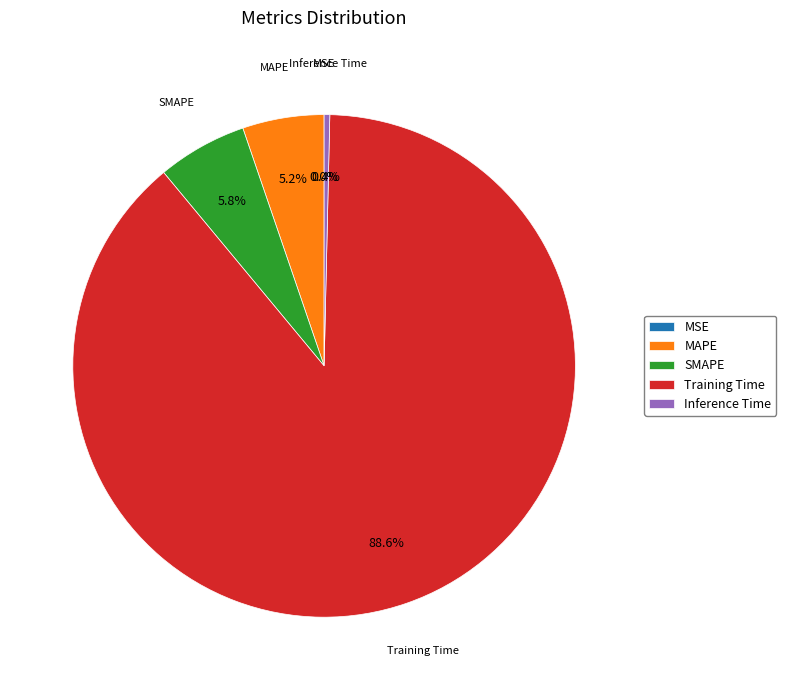

Do Inference Time and MAPE together represent more than half of the pie?

No